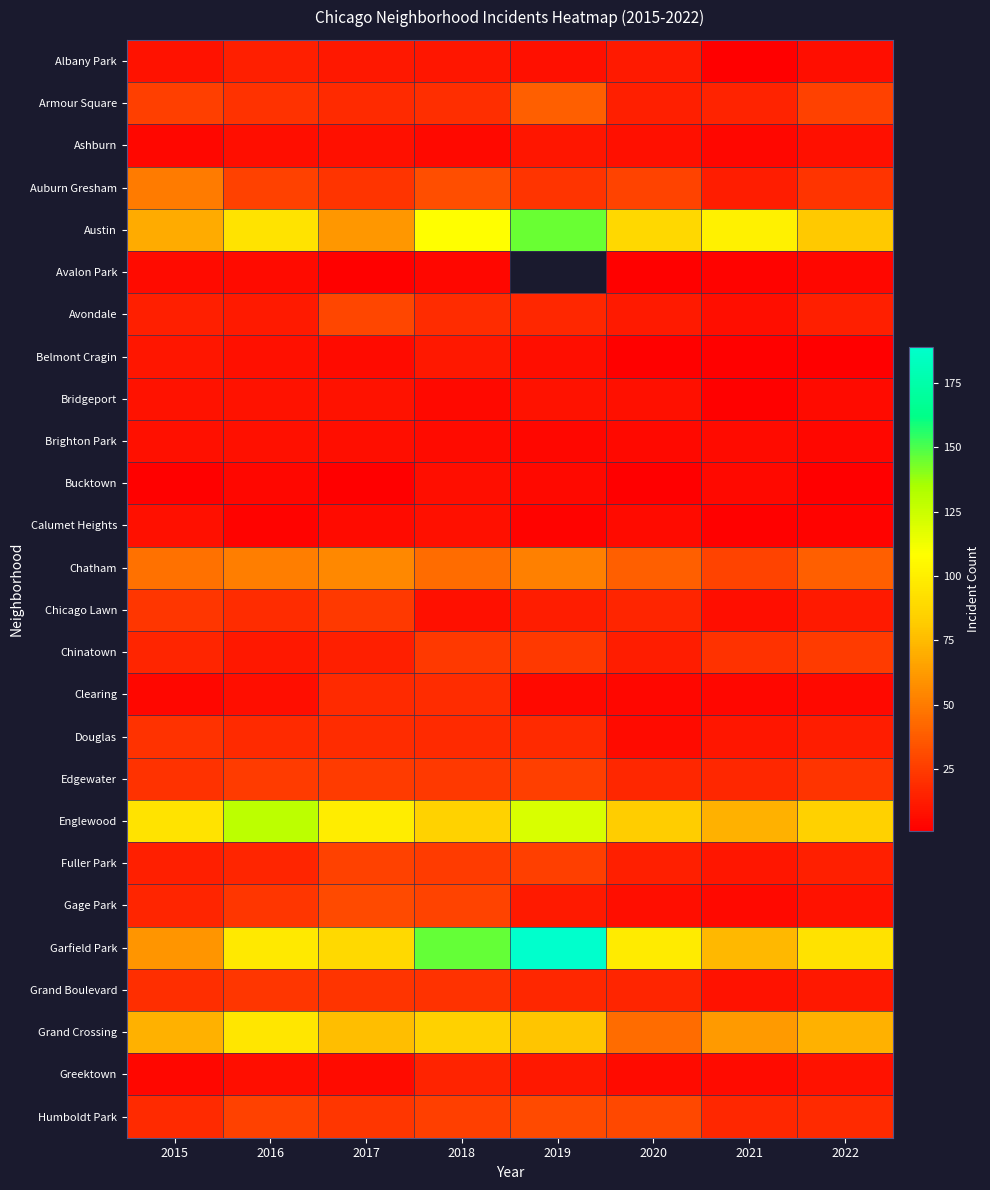

Count the Brighton Park values in the range 5 to 8.

6